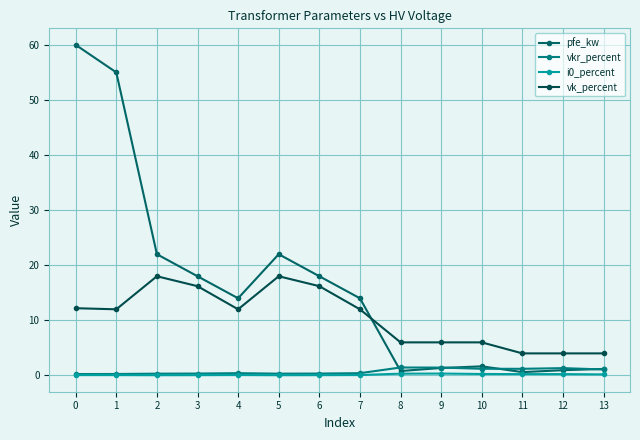

What value does the i0_percent series have at 9?

0.3